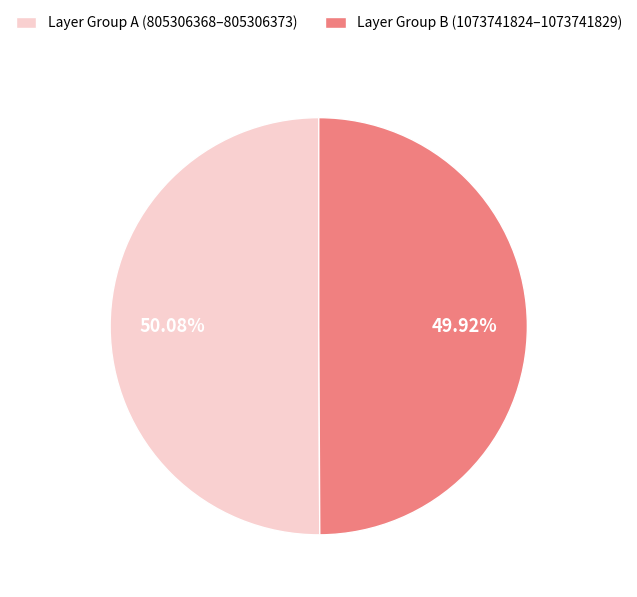

Is there any slice that represents more than half of the pie?

Yes